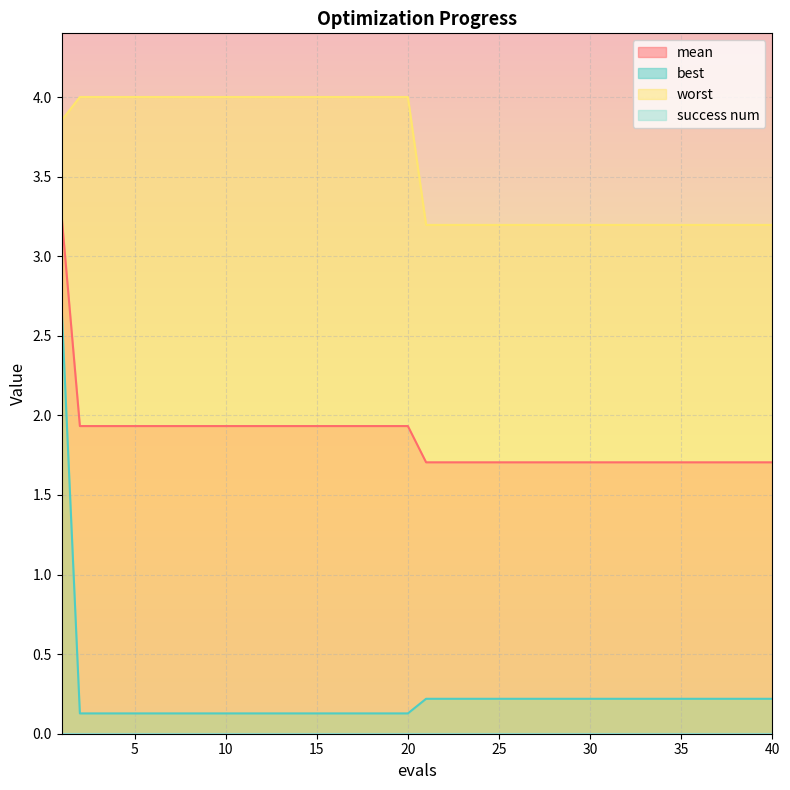

Which has a higher value, 26 or 14?

14